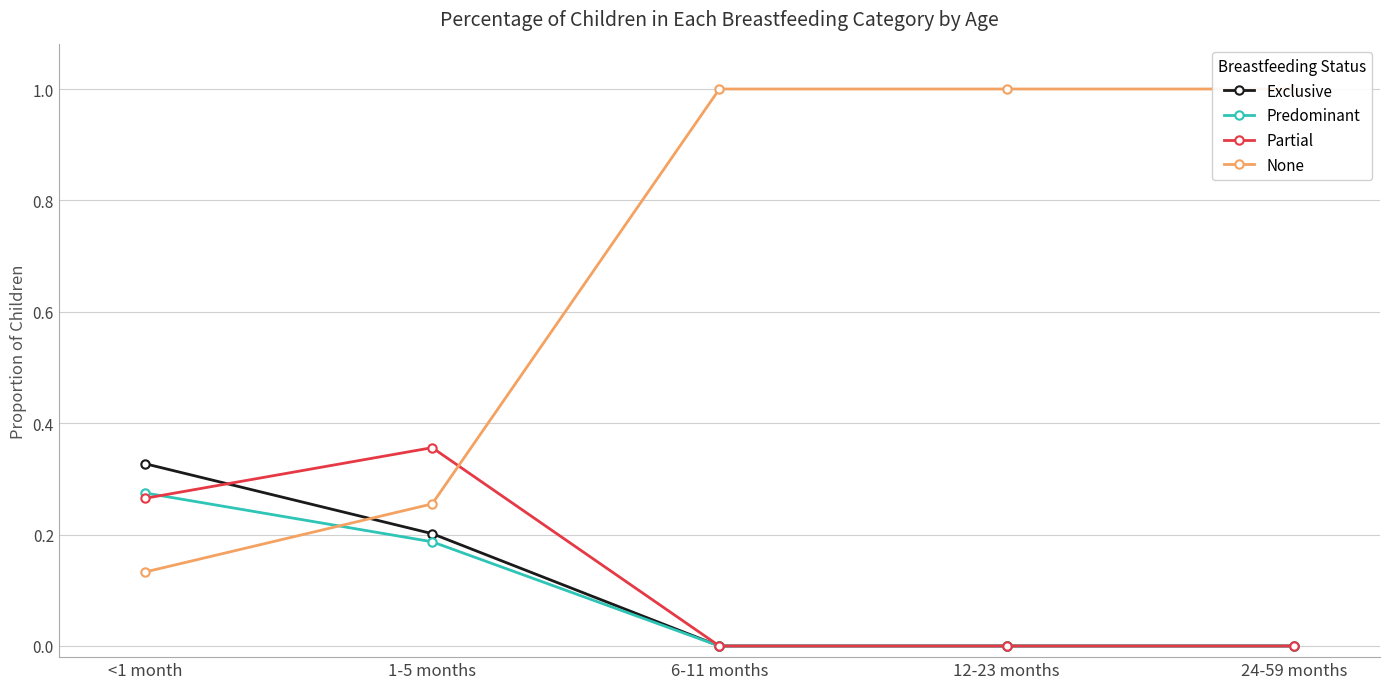

Between which two adjacent categories do Partial and Predominant first intersect?

<1 month and 1-5 months